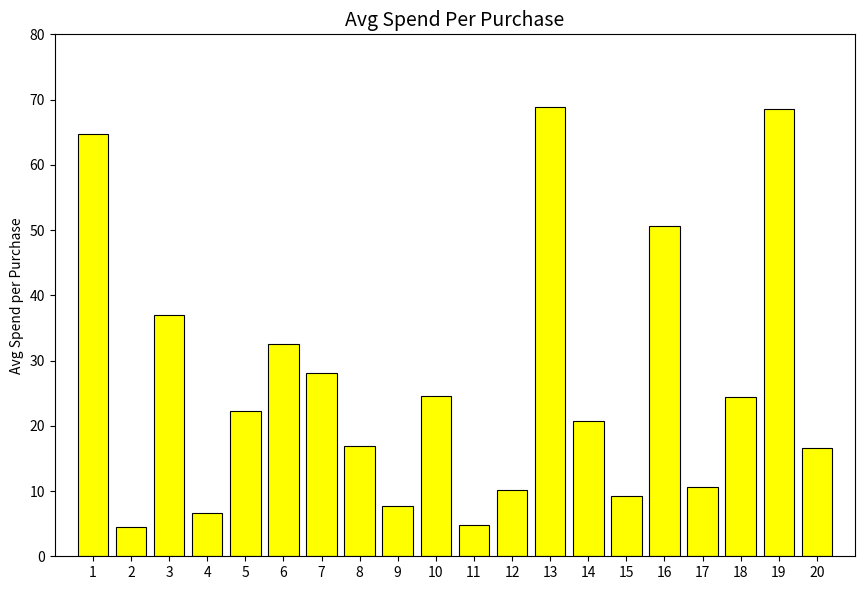

What value does the data have at 15?

9.2